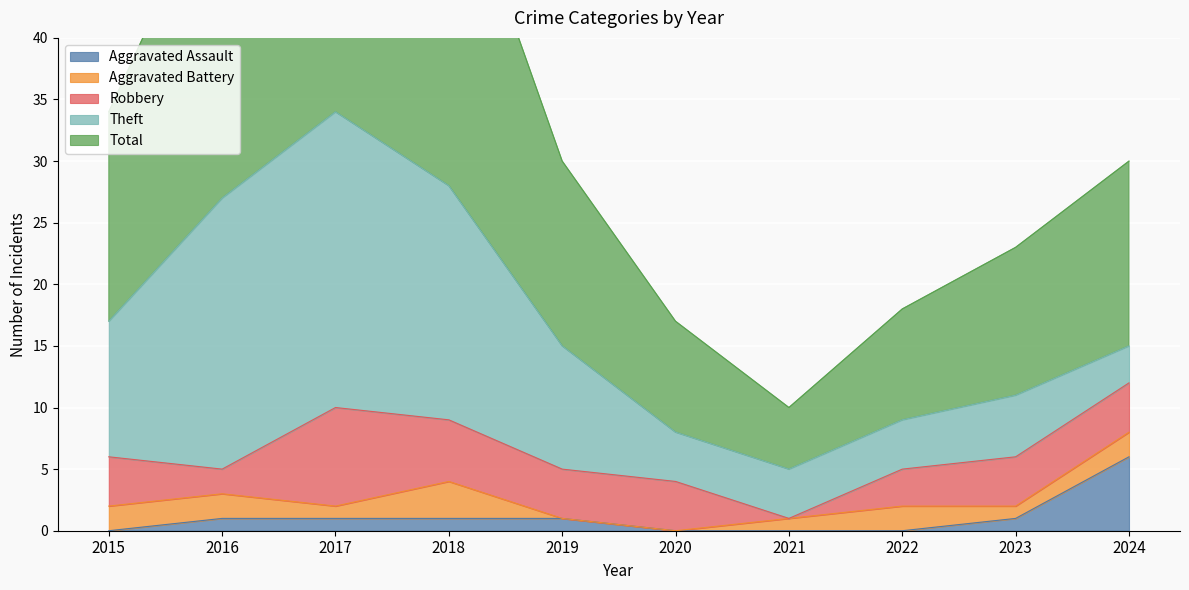

Between 2015 and 2020, which series saw the biggest shift?

Total